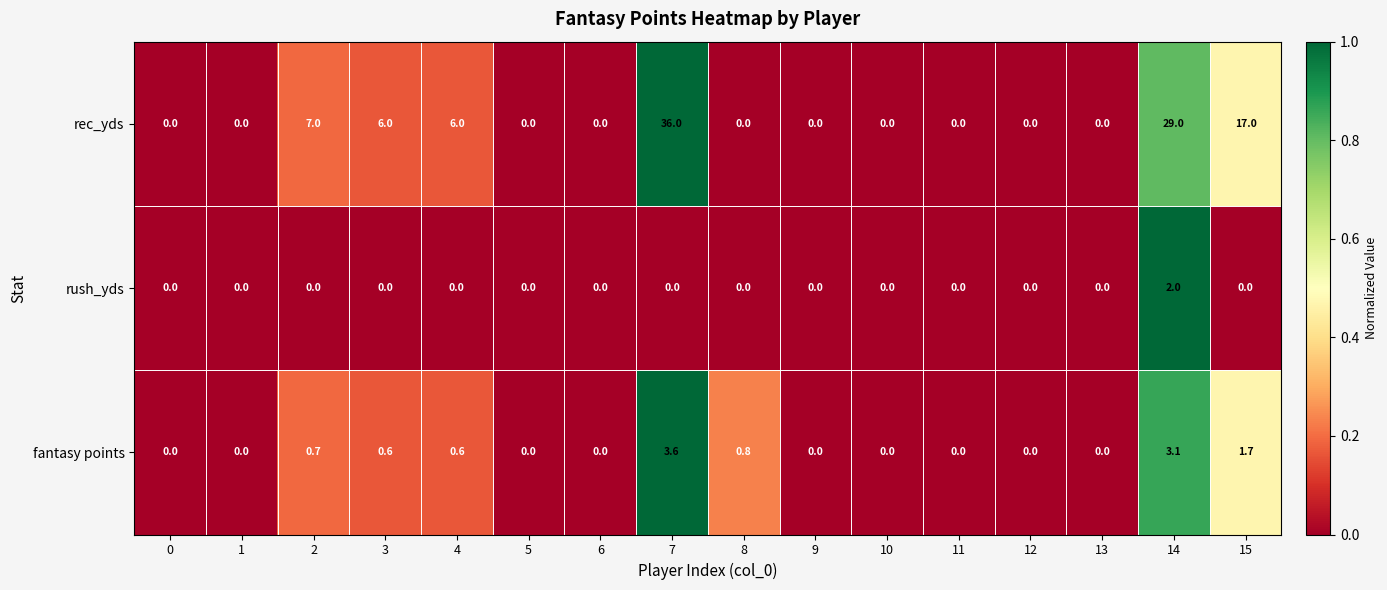

The value of rush_yds at 11 is -1.1. True or false?

False